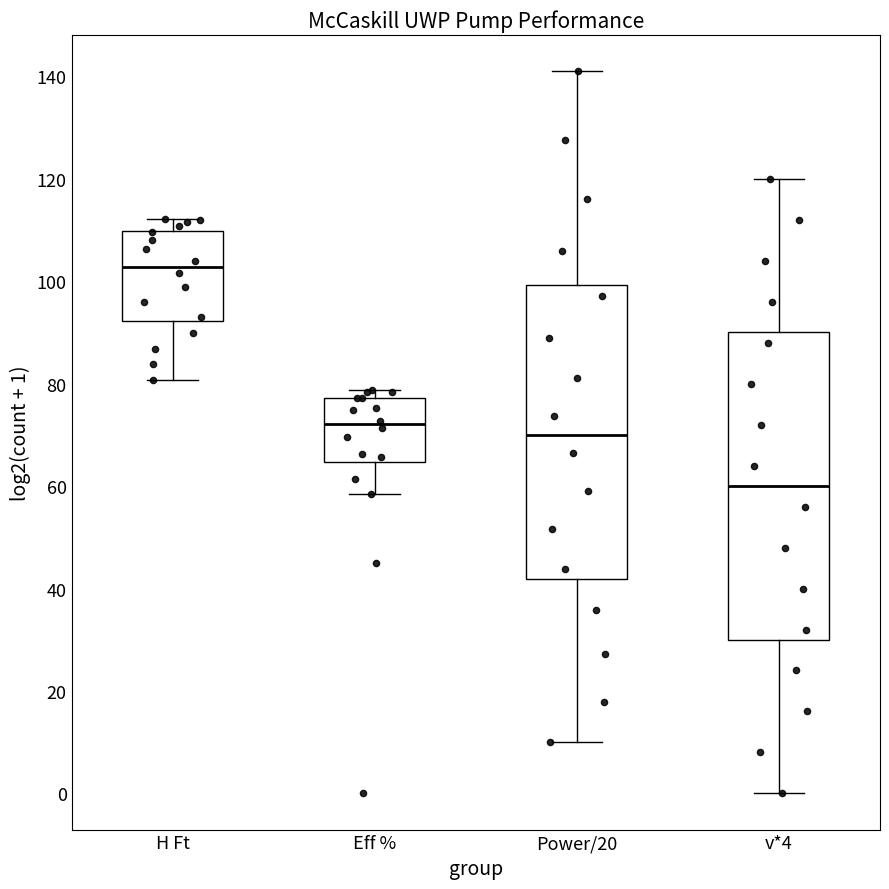

Where does the lower whisker of the box for Eff % end on the y-axis? The values are not printed on the chart, so give them approximately, as read against the axis.

58